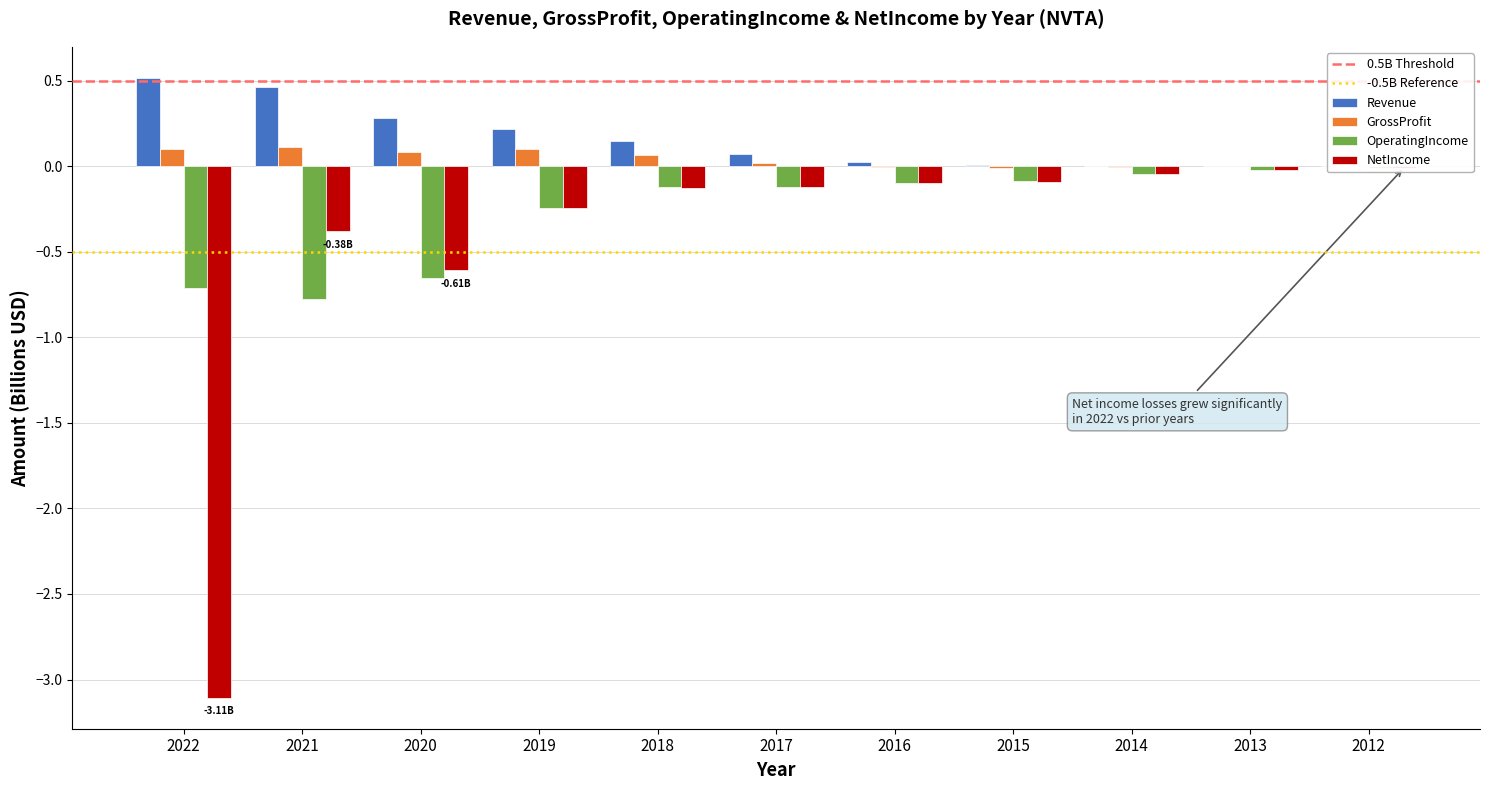

What are all the series names shown in the legend?

Revenue, GrossProfit, OperatingIncome, NetIncome